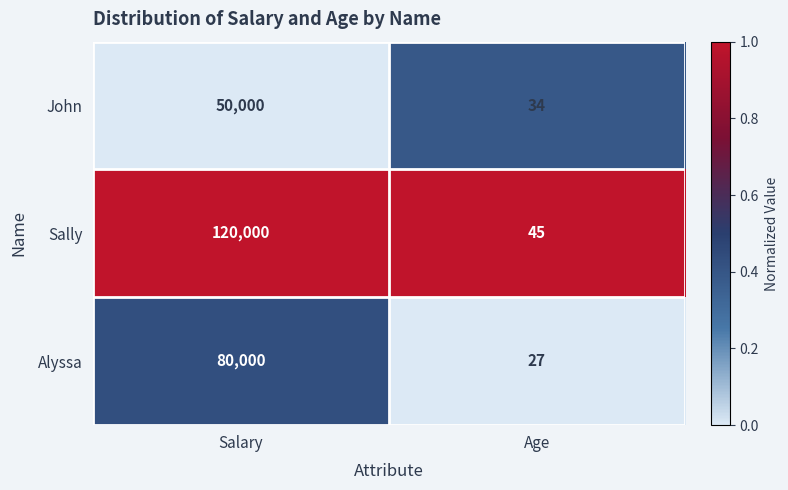

What is the approximate value of Alyssa at Age, to the nearest 10?

30